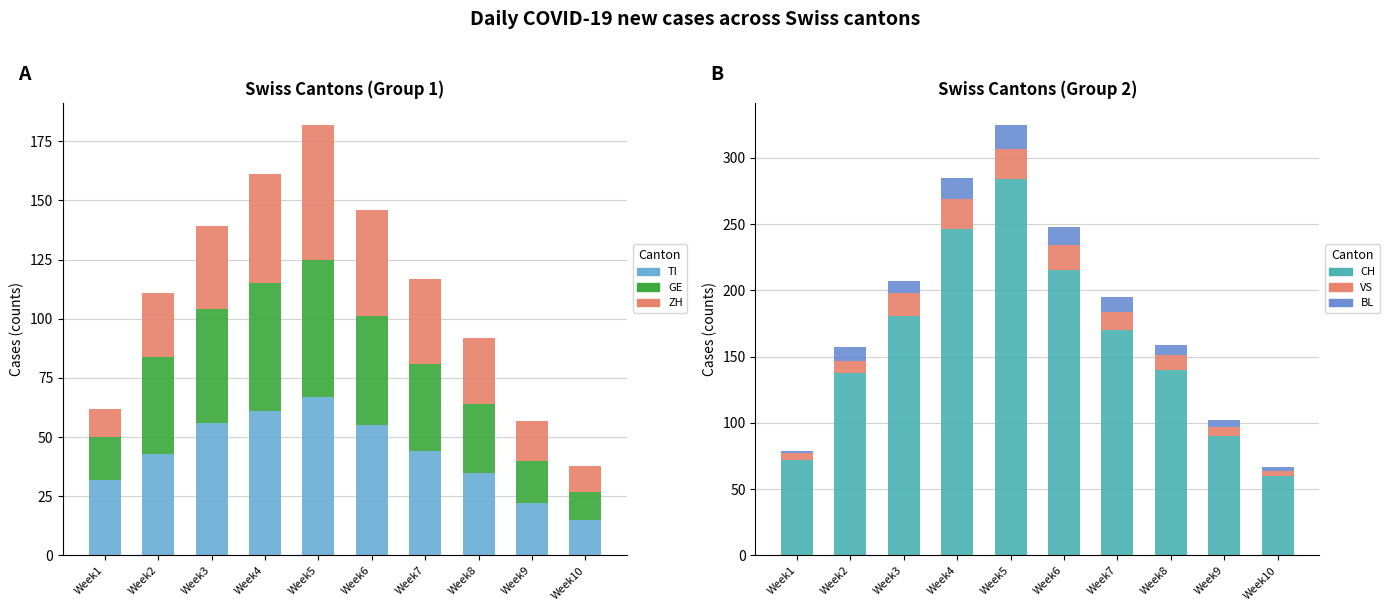

Which label corresponds to the largest value in the chart?

Week5